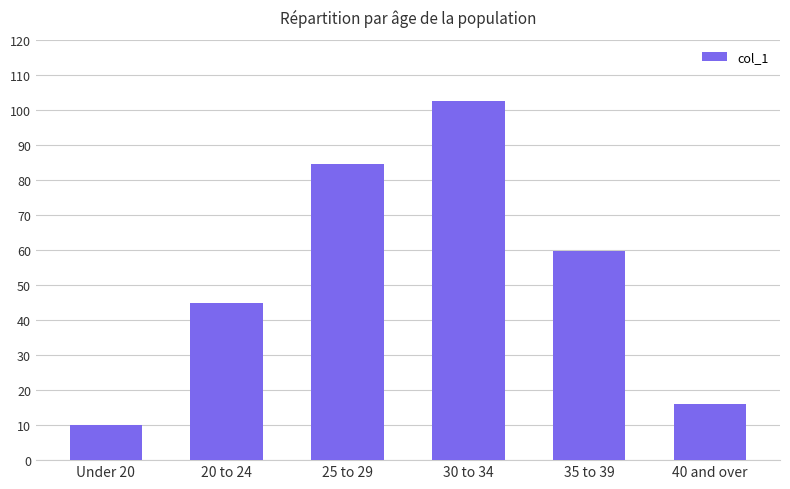

What is the sum of all values?

317.7